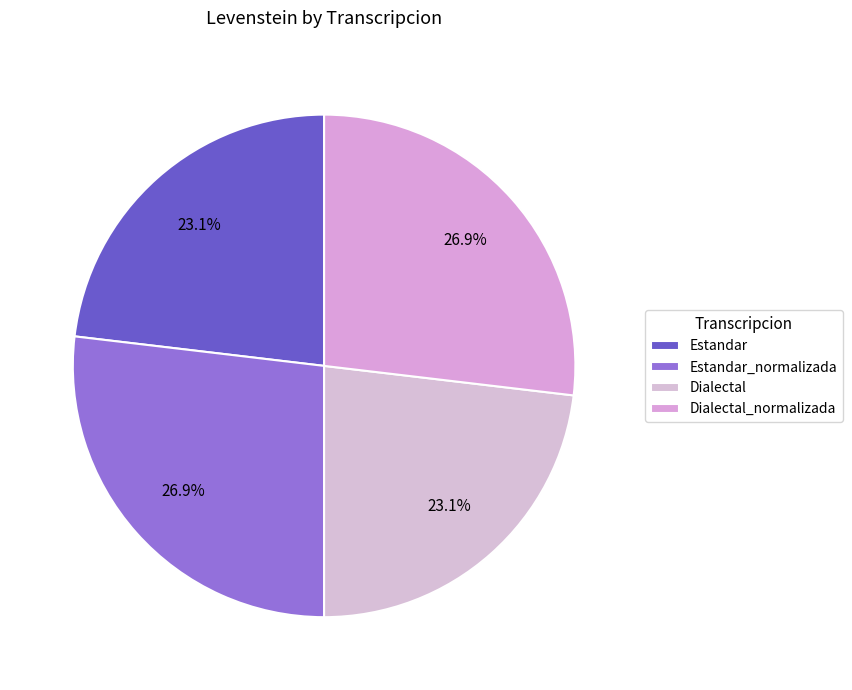

How many slices are in this pie chart?

4